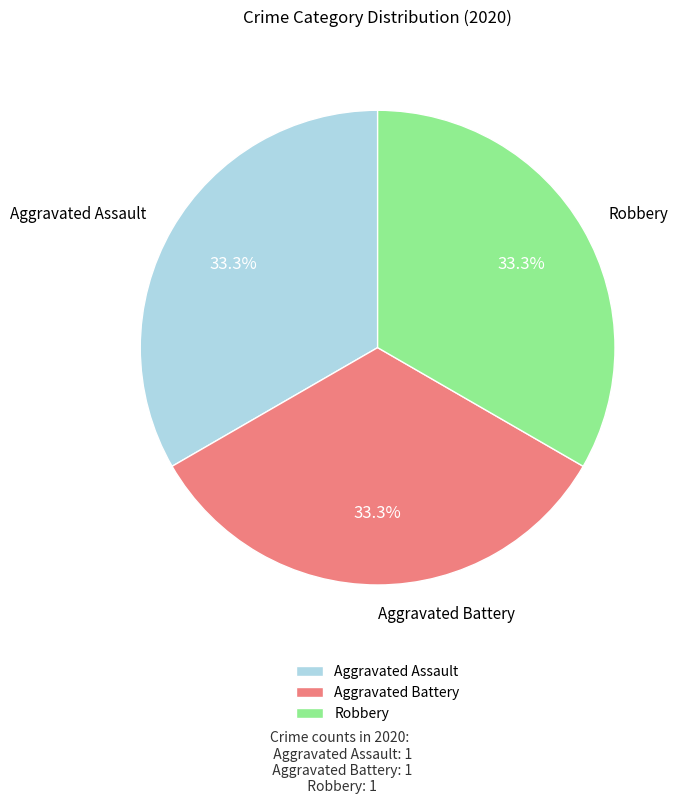

How many segments does this pie chart have?

3